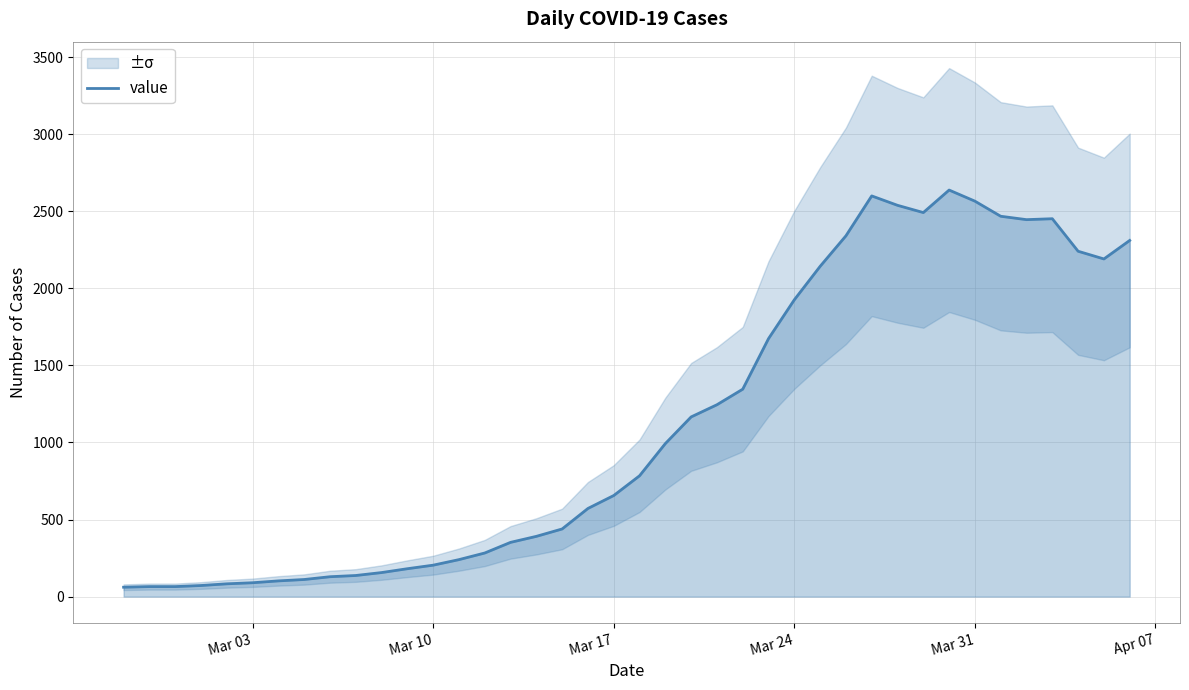

Reading right to left, list all the values displayed in this chart.

2311	2191	2241	2452	2446	2468	2566	2638	2492	2539	2600	2341	2143	1926	1674	1346	1245	1166	993	784	656	572	439	391	352	283	240	204	181	156	137	129	111	102	90	83	72	65	65	61